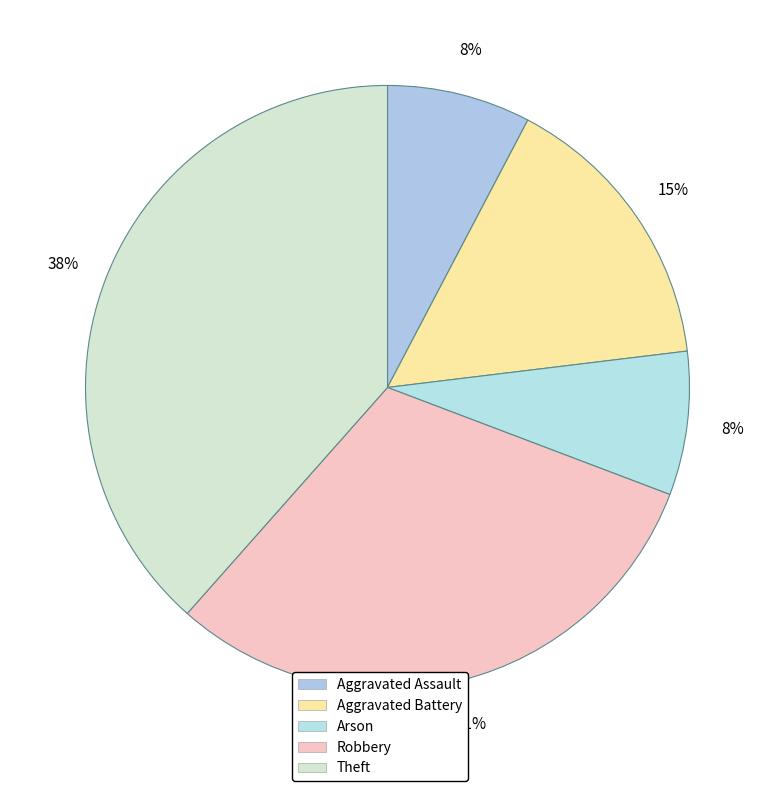

How many slices are in this pie chart?

5